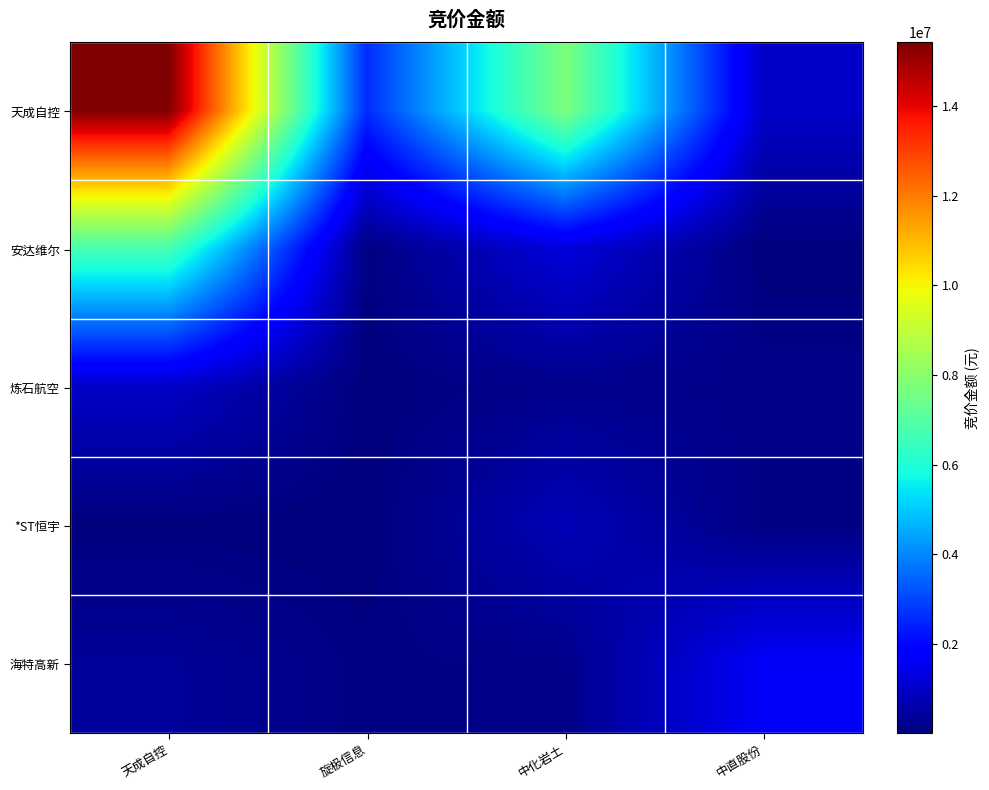

Reading left to right, extract all data points from this chart.

天成自控: 天成自控=15419640	旋极信息=2607242	中化岩土=7738003	中直股份=1005480
安达维尔: 天成自控=6736075	旋极信息=72828	中化岩土=1281046	中直股份=18732
炼石航空: 天成自控=990012	旋极信息=10017	中化岩土=210756	中直股份=169488
*ST恒宇: 天成自控=28168	旋极信息=11692	中化岩土=787950	中直股份=89056
海特高新: 天成自控=387547	旋极信息=87320	中化岩土=172546	中直股份=1671736